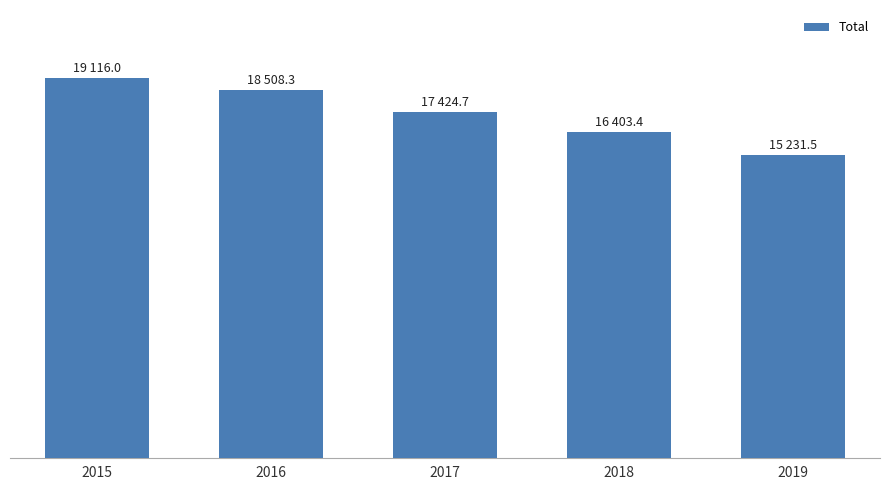

What is the greatest value displayed?

19116.0